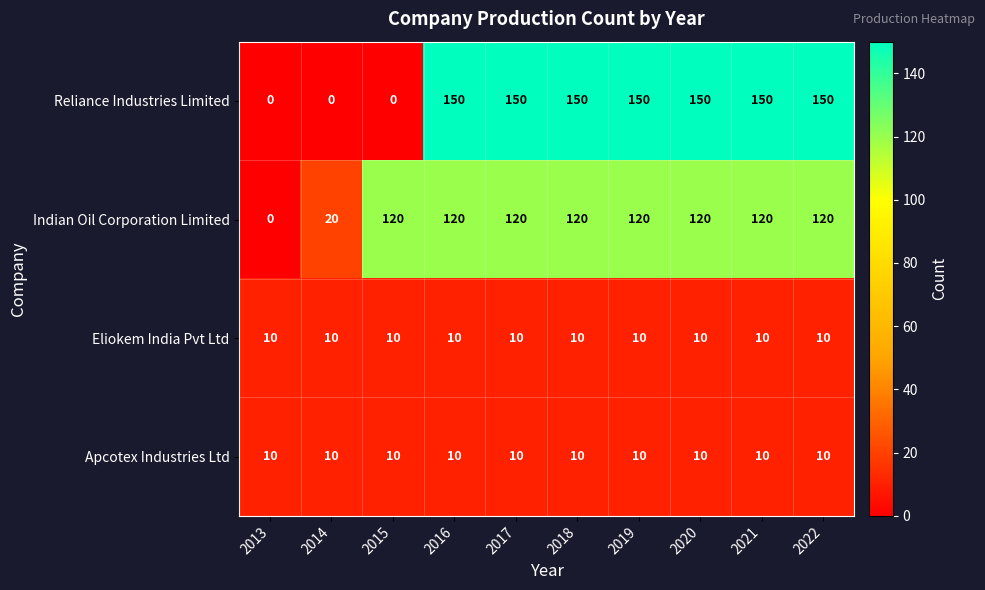

At how many categories does at least one series exceed 99?

8